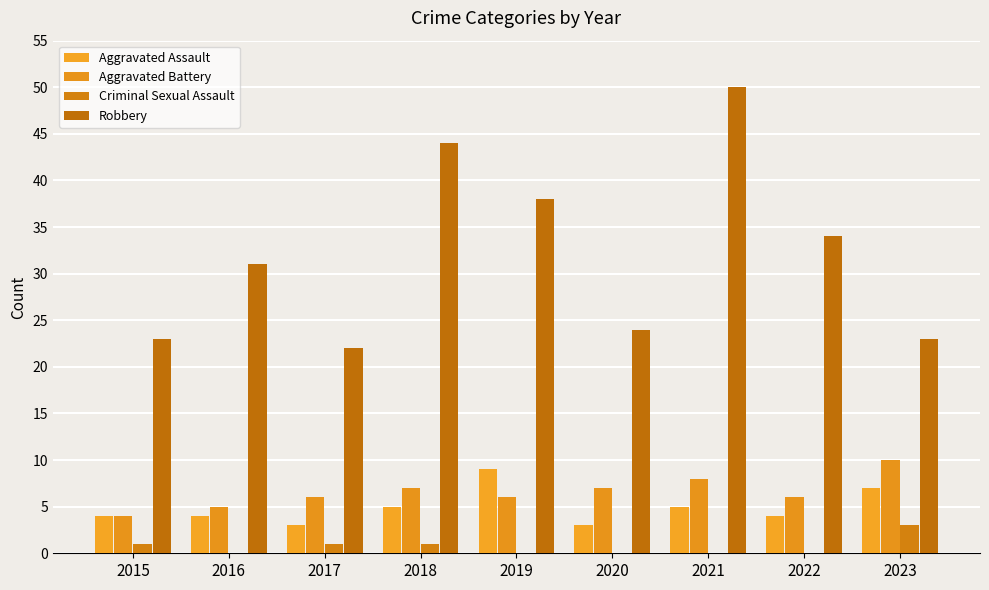

Reading left to right, list all the values displayed in this chart.

Aggravated Assault: 2015=4	2016=4	2017=3	2018=5	2019=9	2020=3	2021=5	2022=4	2023=7
Aggravated Battery: 2015=4	2016=5	2017=6	2018=7	2019=6	2020=7	2021=8	2022=6	2023=10
Criminal Sexual Assault: 2015=1	2016=0	2017=1	2018=1	2019=0	2020=0	2021=0	2022=0	2023=3
Robbery: 2015=23	2016=31	2017=22	2018=44	2019=38	2020=24	2021=50	2022=34	2023=23